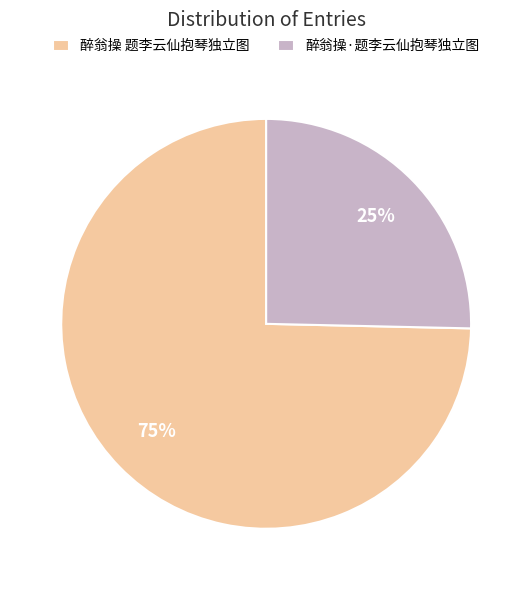

Rank the categories by value from highest to lowest.

醉翁操 题李云仙抱琴独立图, 醉翁操·题李云仙抱琴独立图